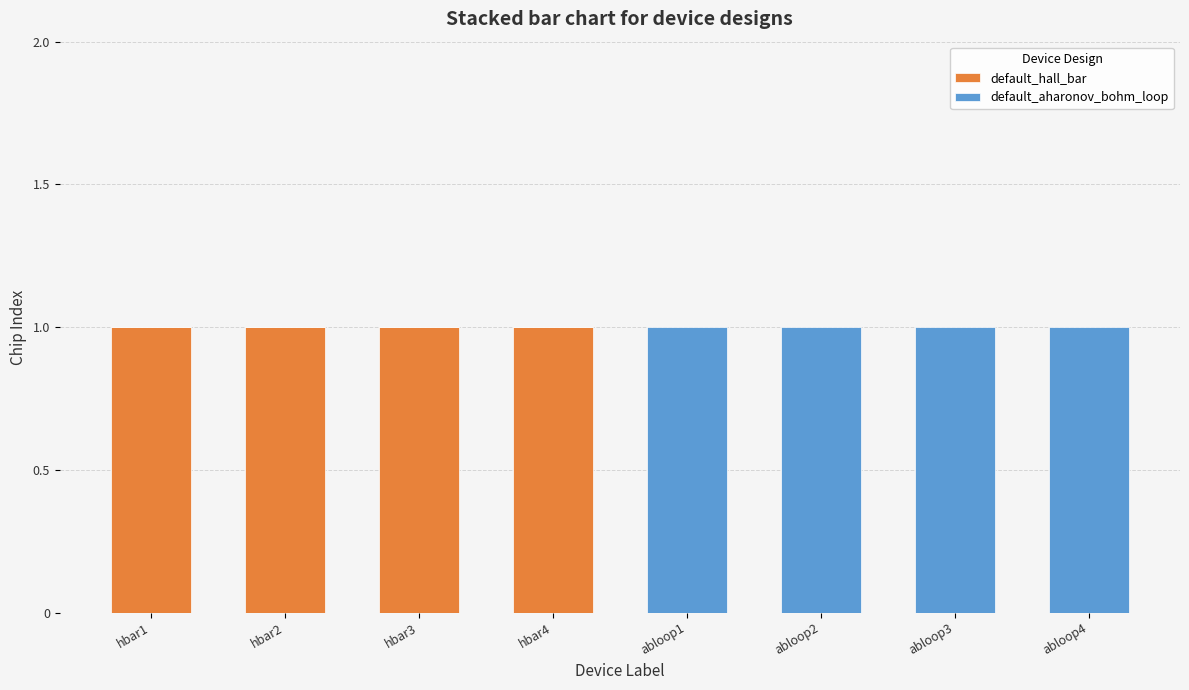

The default_hall_bar series shows -1 at abloop4. True or false?

False